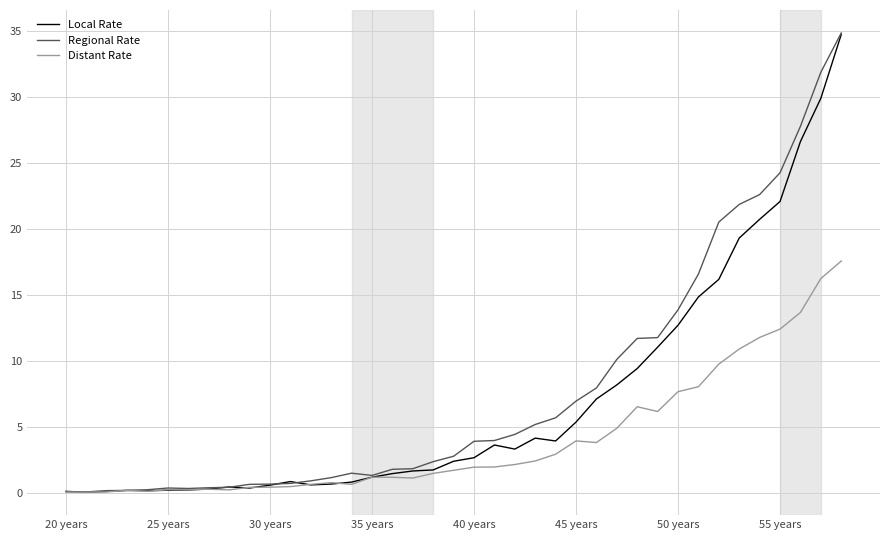

What is the sum of all Regional Rate values?

303.1